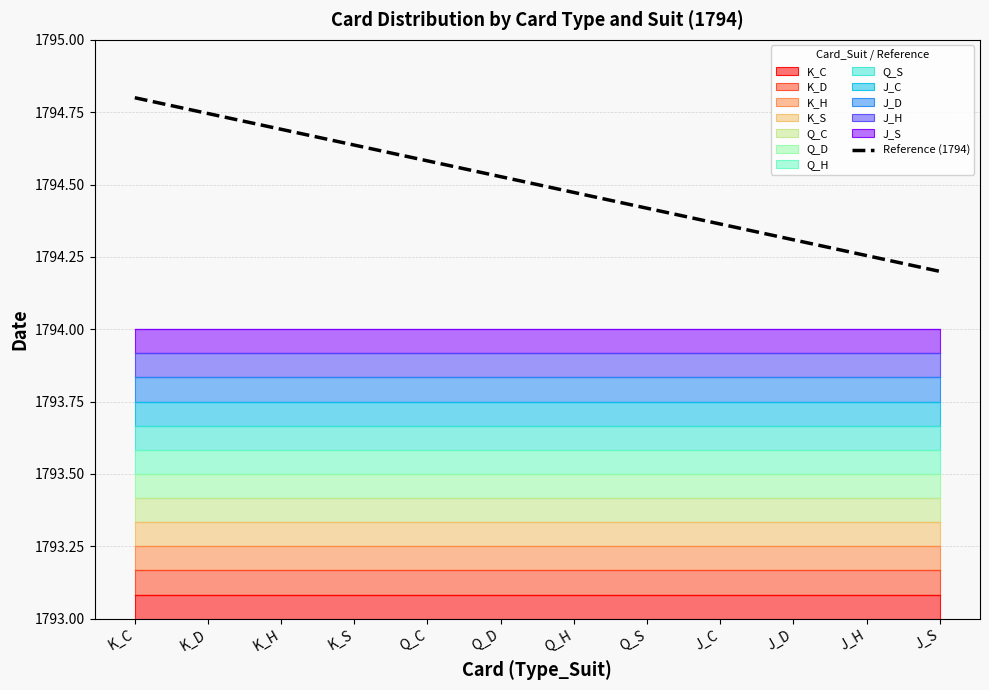

Reading left to right, extract all data points from this chart.

K_C=1794.8	K_D=1794.7	K_H=1794.7	K_S=1794.6	Q_C=1794.6	Q_D=1794.5	Q_H=1794.5	Q_S=1794.4	J_C=1794.4	J_D=1794.3	J_H=1794.3	J_S=1794.2